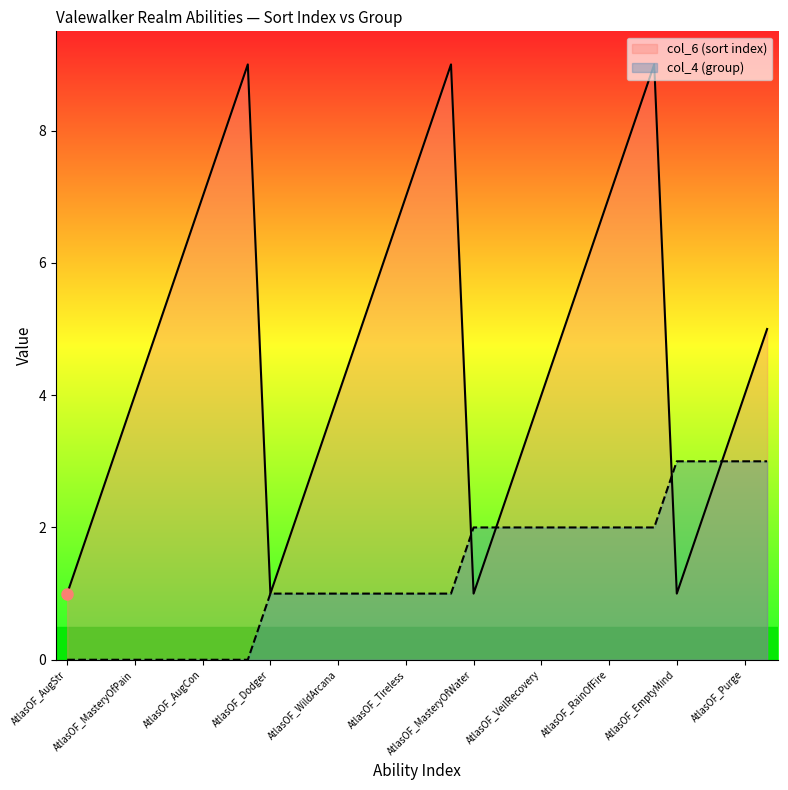

How many lines are shown in the chart?

2